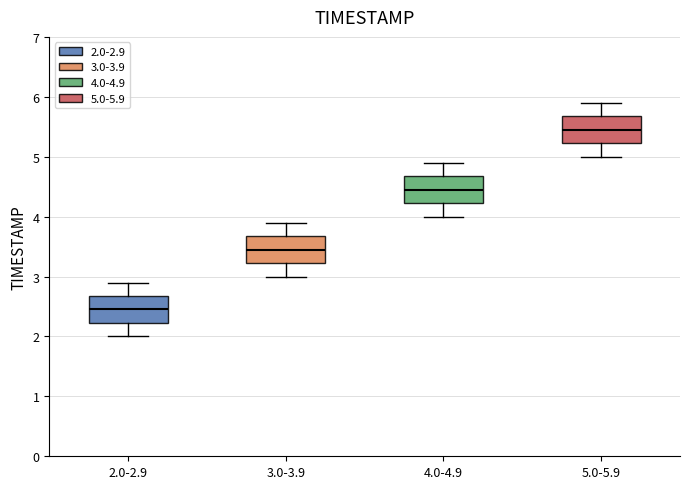

Where does the median line of the box for 2.0-2.9 sit on the y-axis? The values are not printed on the chart, so give them approximately, as read against the axis.

2.5